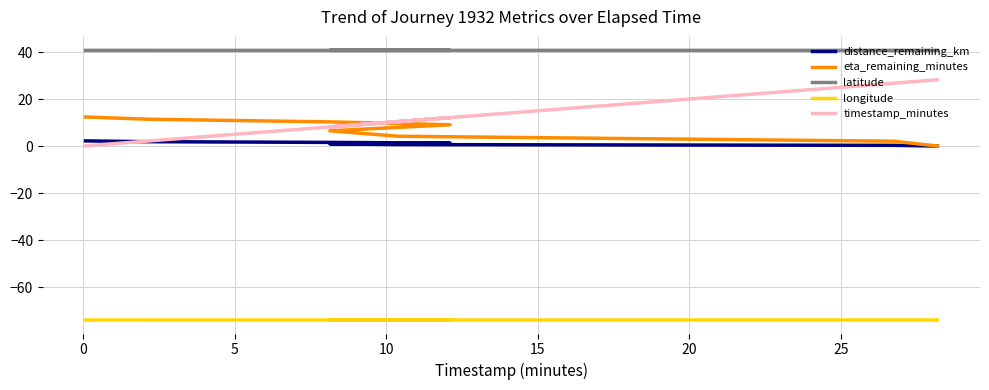

True or false: latitude and longitude cross at least once.

False